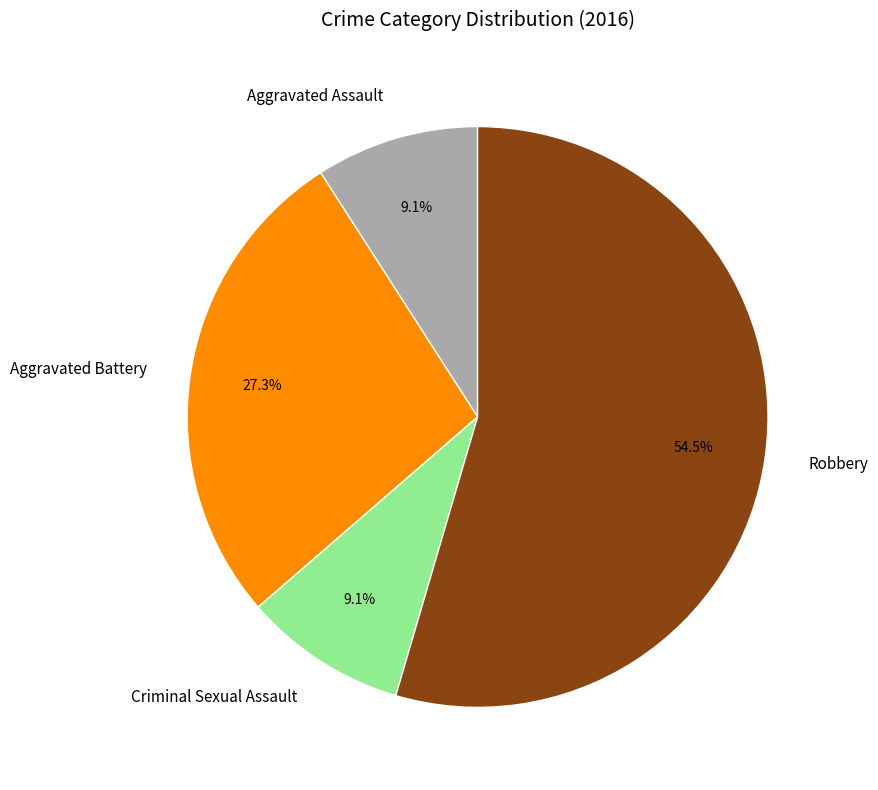

Approximately how many times larger is the value at Criminal Sexual Assault compared to Aggravated Assault?

1.0